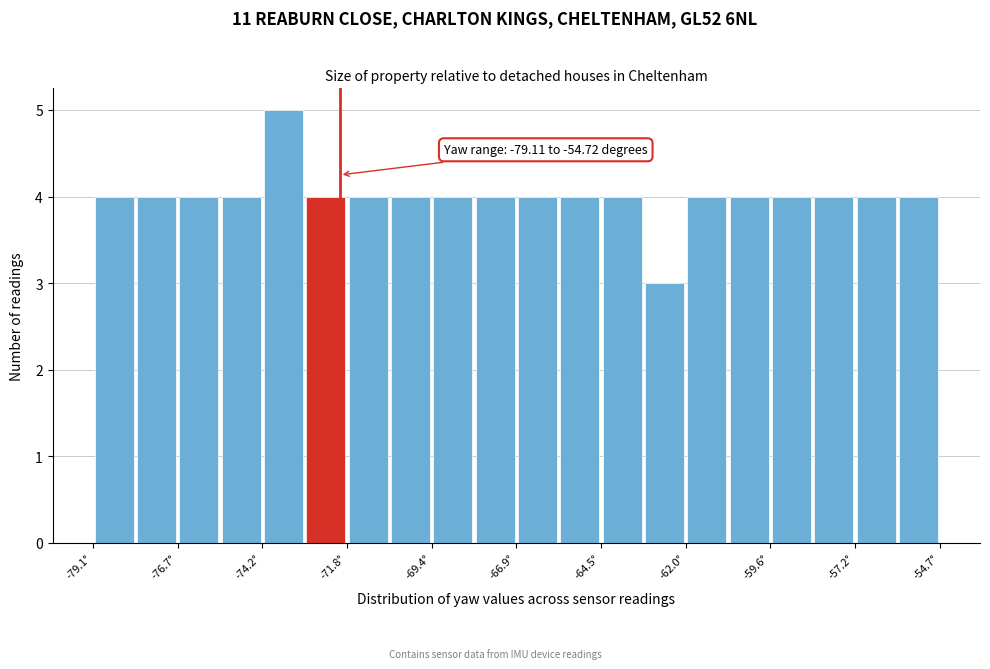

Around what value on the x-axis is the tallest bar? Give the approximate position of its centre, as read against the axis.

-73.5